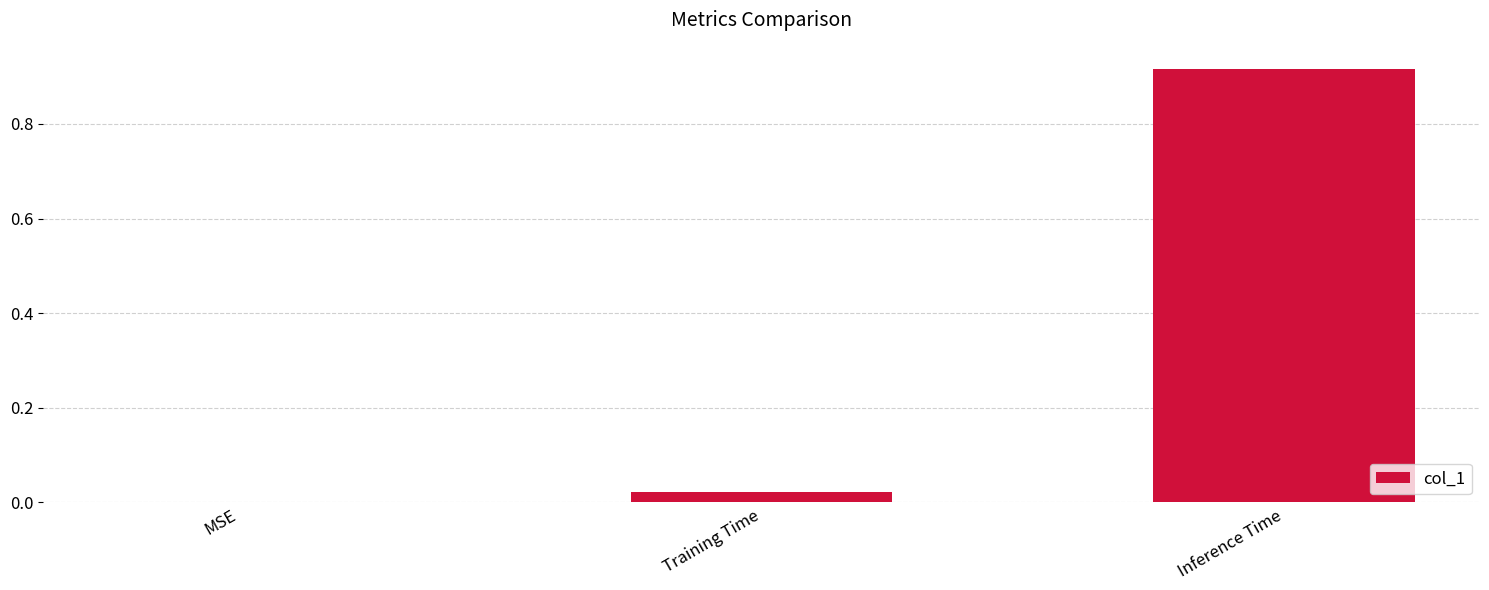

Count the number of categories in the chart.

3